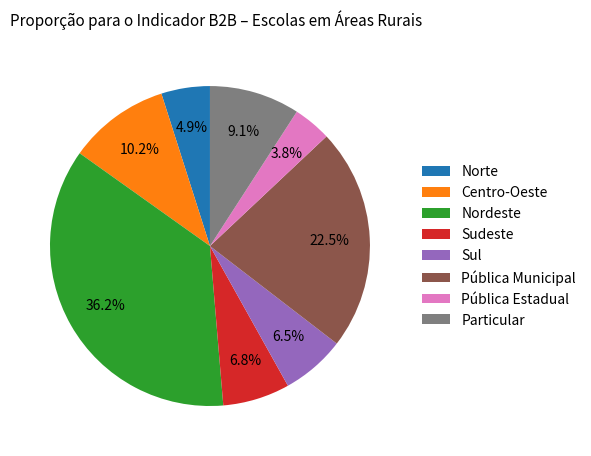

Between Sul and Nordeste, which is larger?

Nordeste